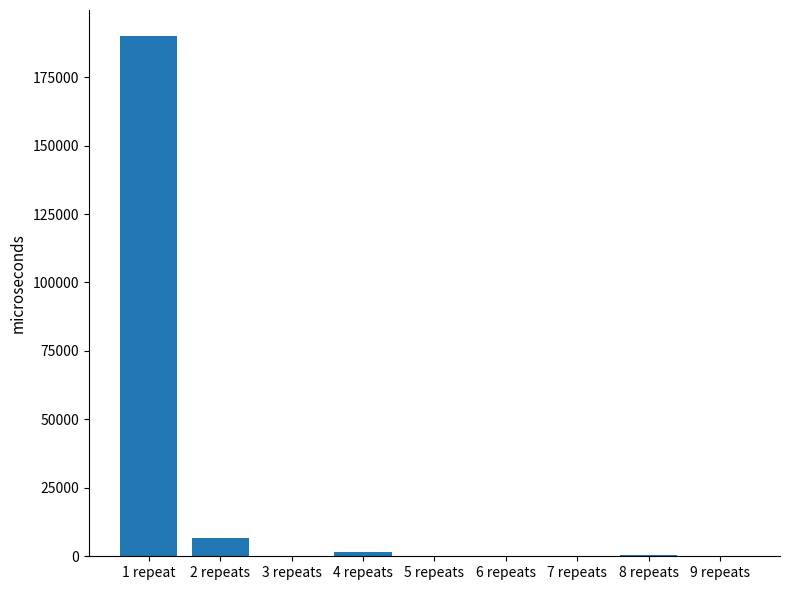

What is the maximum value shown in the chart?

190015